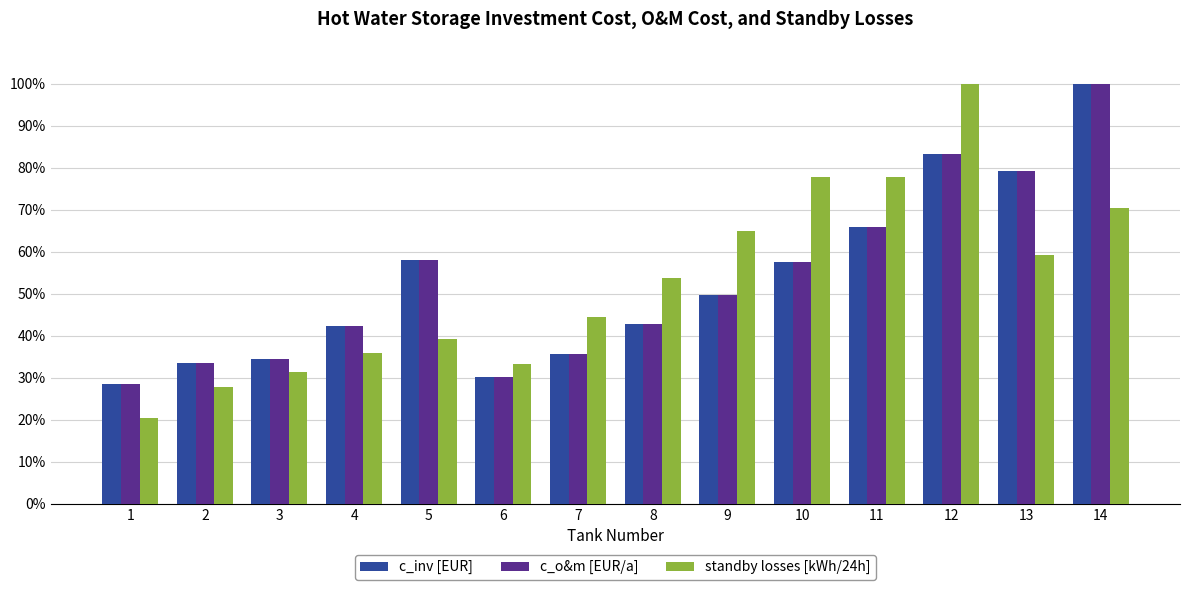

What value does the c_inv [EUR] series have at 6?

30.2